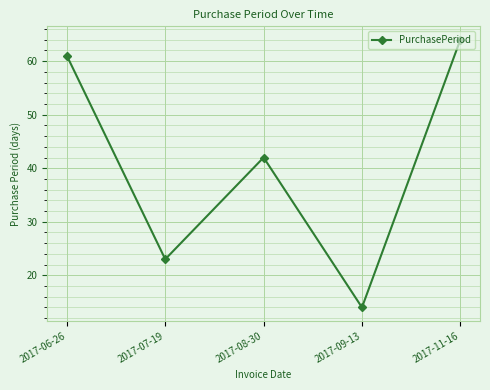

Reading right to left, list all the values displayed in this chart.

2017-11-16=64	2017-09-13=14	2017-08-30=42	2017-07-19=23	2017-06-26=61